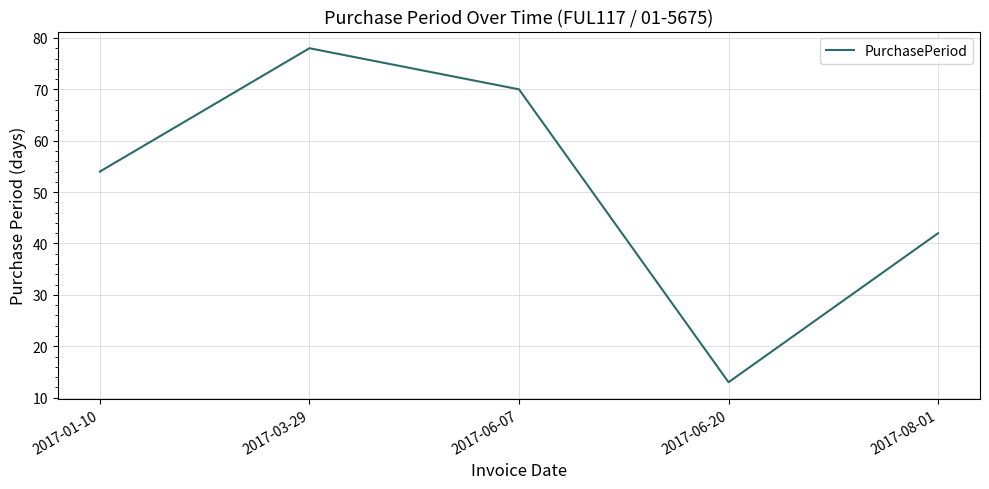

What is the difference between the values at 2017-06-20 and 2017-08-01?

29